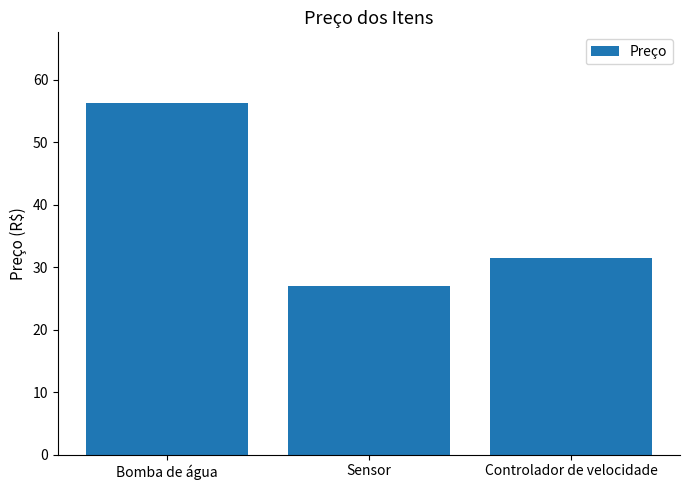

How many data points does each series have?

3